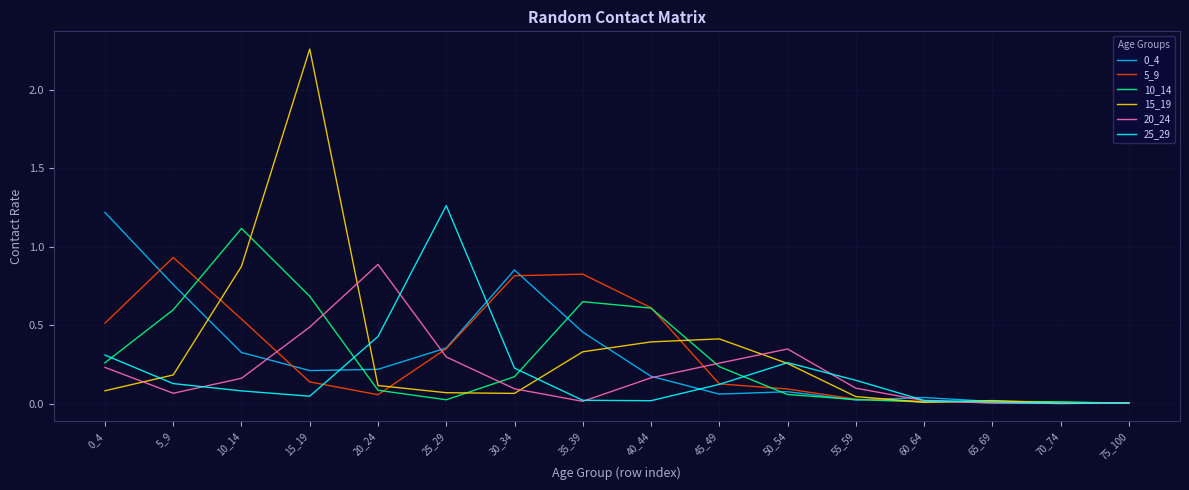

Does the chart have visible grid lines?

Yes